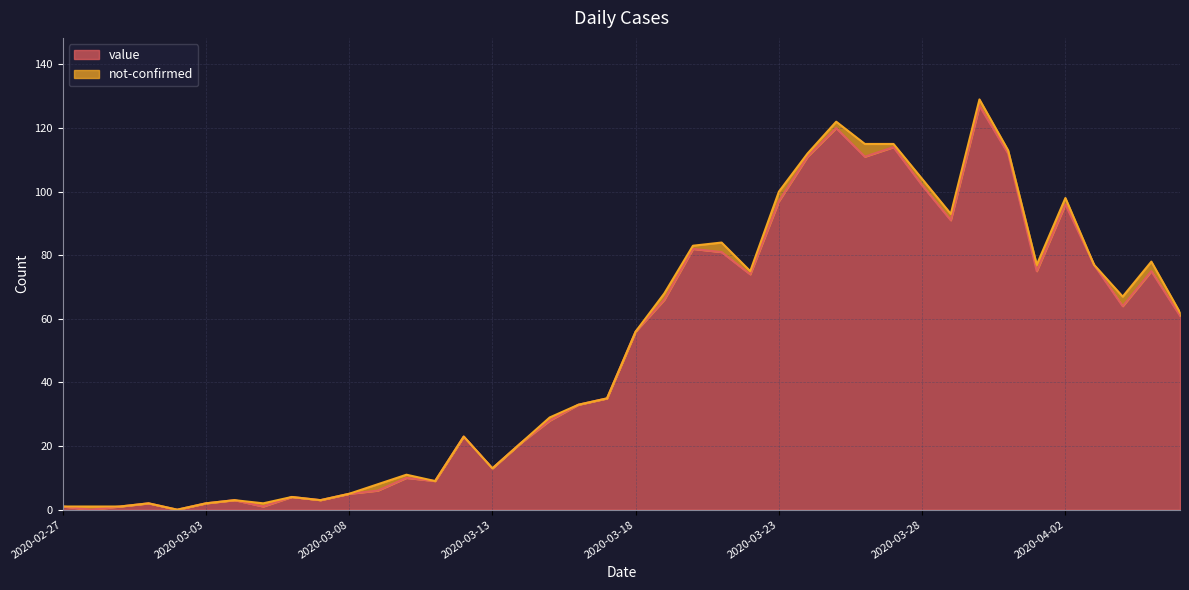

What is the change in value from 2020-02-29 to 2020-03-01?

+1